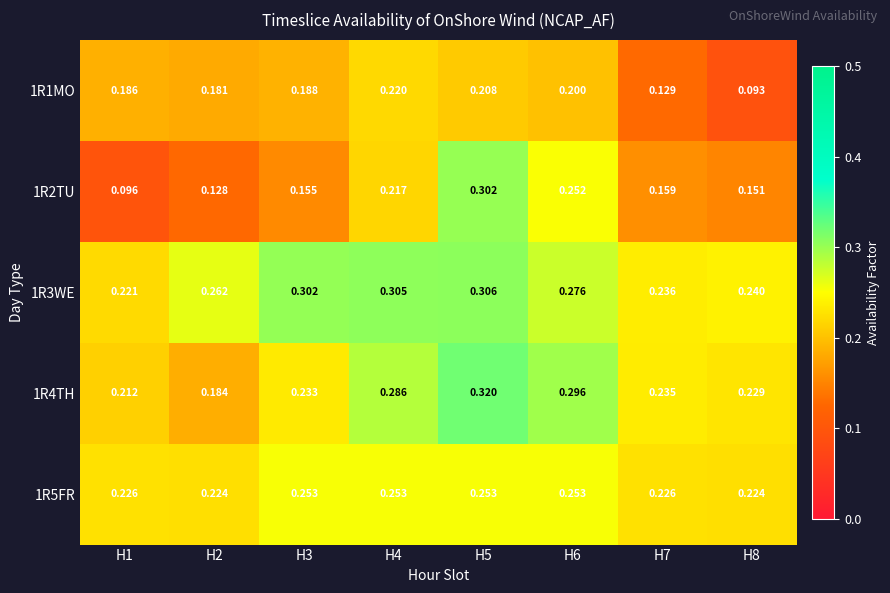

Is the value of 1R2TU at H6 greater than the value of 1R4TH at H4?

No